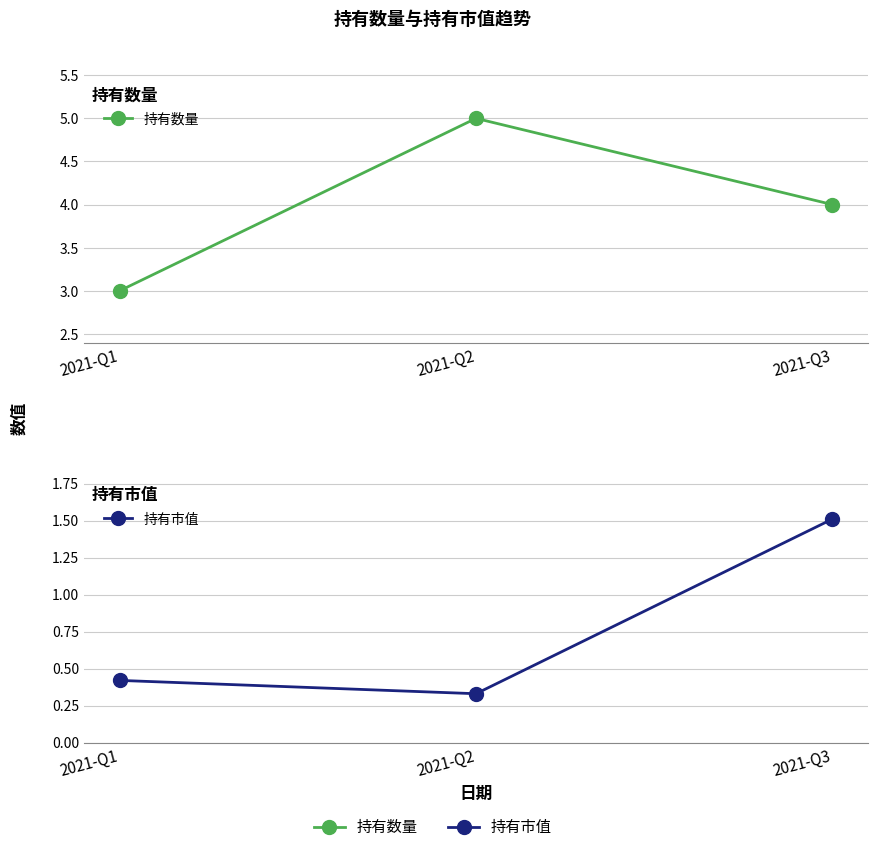

What is the total value across all series at 2021-Q3?

5.5